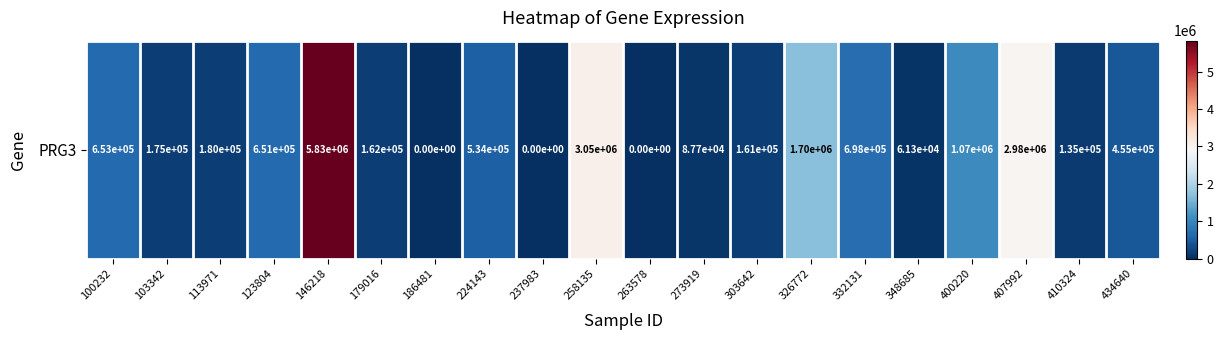

What is the average value?

929006